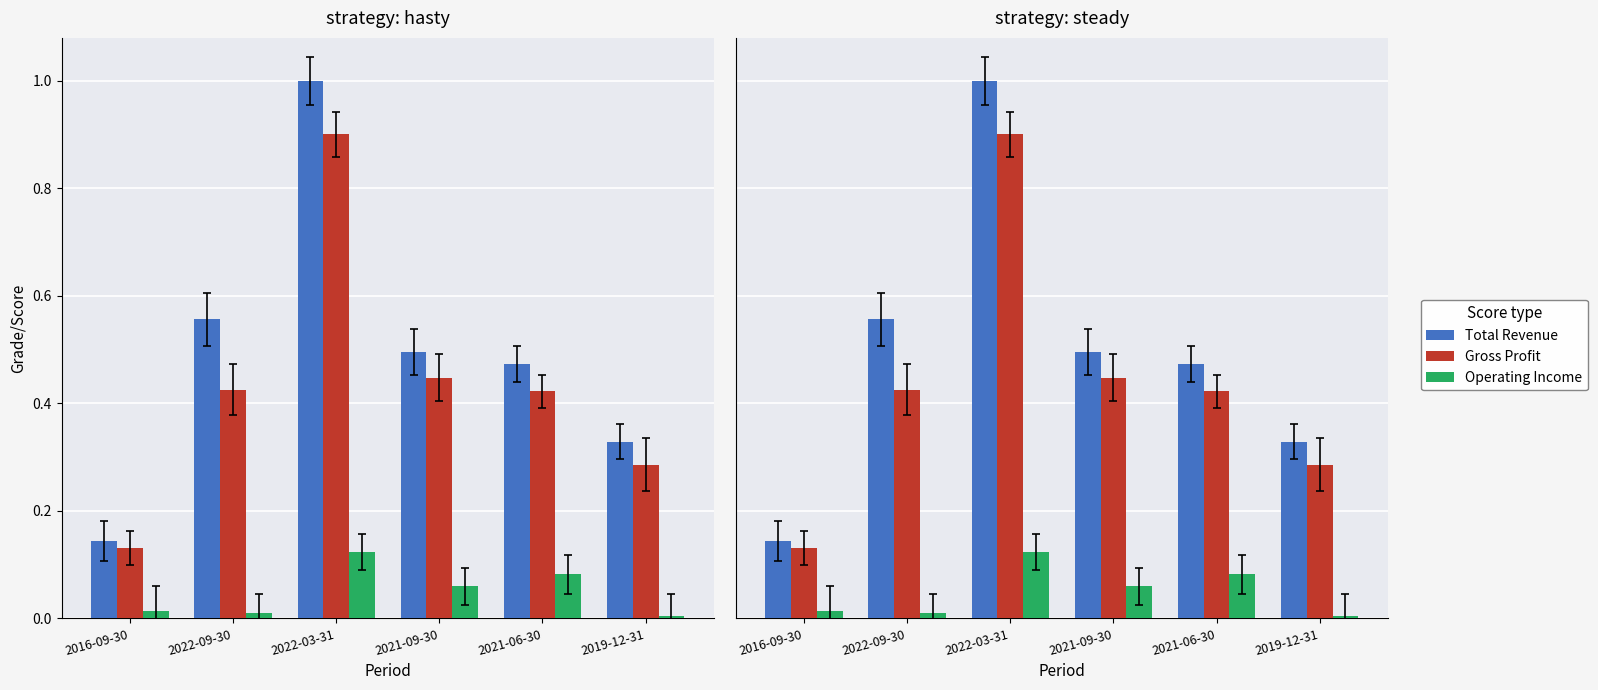

What is the greatest value displayed?

1.0